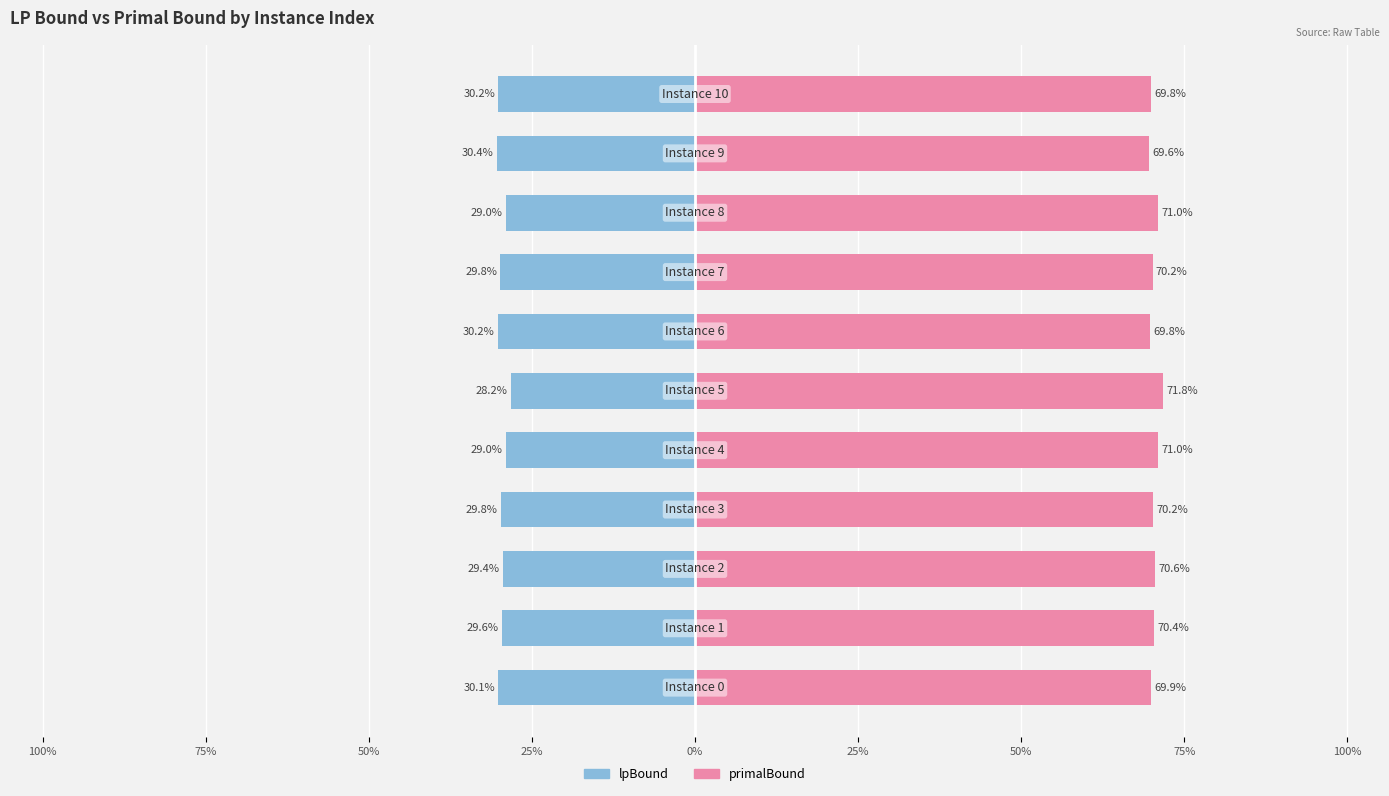

Which series has the largest range (max minus min)?

lpBound